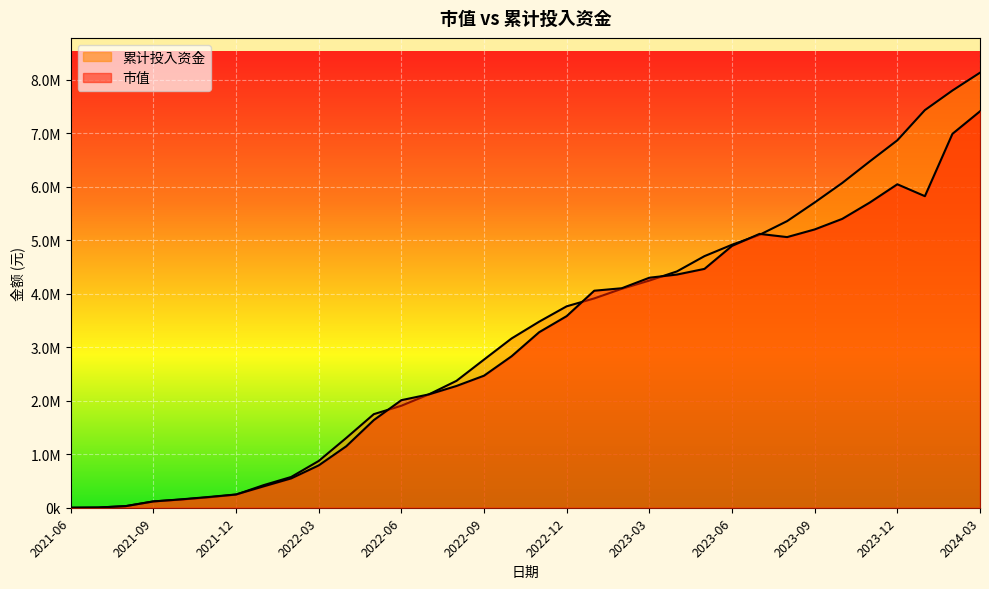

Reading right to left, list all the values displayed in this chart.

市值: 2024-03=7407013.4	2024-02=6986559.0	2024-01=5821489.7	2023-12=6043907.8	2023-11=5702596.4	2023-10=5397198.4	2023-09=5200013.3	2023-08=5056978.0	2023-07=5116912.2	2023-06=4892523.9	2023-05=4462748.1	2023-04=4356915.7	2023-03=4297670.0	2023-02=4101206.1	2023-01=4054940.9	2022-12=3580619.4	2022-11=3279408.0	2022-10=2830055.4	2022-09=2467431.5	2022-08=2275306.8	2022-07=2117868.3	2022-06=2009970.1	2022-05=1637875.9	2022-04=1148484.7	2022-03=791207.1	2022-02=548163.9	2022-01=399422.0	2021-12=247884.1	2021-11=200500.6	2021-10=156065.2	2021-09=117687.0	2021-08=30185.5	2021-07=3953.9	2021-06=0.0
累计投入资金: 2024-03=8128674.2	2024-02=7795825.8	2024-01=7429784.6	2023-12=6865089.2	2023-11=6471219.0	2023-10=6068134.5	2023-09=5703941.5	2023-08=5355510.9	2023-07=5099420.3	2023-06=4913912.8	2023-05=4701076.0	2023-04=4415397.8	2023-03=4244668.9	2023-02=4091205.9	2023-01=3911318.0	2022-12=3763857.9	2022-11=3476310.5	2022-10=3162899.6	2022-09=2768369.3	2022-08=2371020.9	2022-07=2118397.2	2022-06=1905837.8	2022-05=1748619.1	2022-04=1303953.2	2022-03=873748.7	2022-02=574770.3	2022-01=421993.9	2021-12=245217.8	2021-11=194066.2	2021-10=152459.8	2021-09=118000.4	2021-08=30342.7	2021-07=3953.9	2021-06=0.0